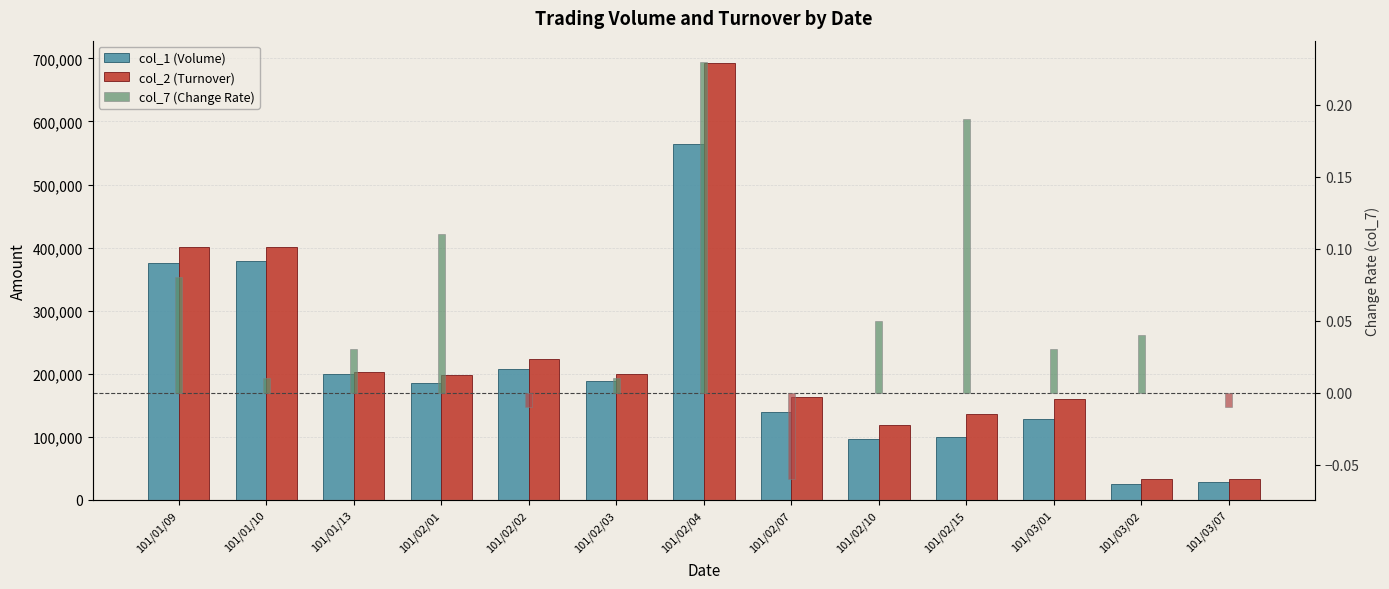

Rank the categories by col_1 (Volume) value from lowest to highest.

101/03/02, 101/03/07, 101/02/10, 101/02/15, 101/03/01, 101/02/07, 101/02/01, 101/02/03, 101/01/13, 101/02/02, 101/01/09, 101/01/10, 101/02/04